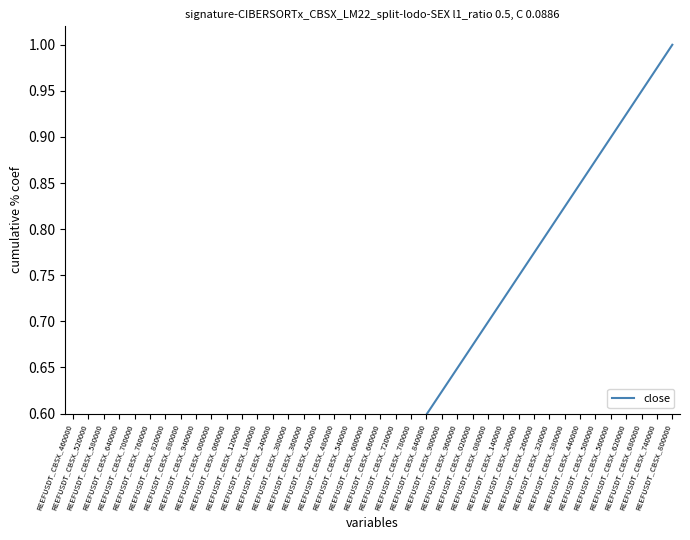

What is the approximate value at REEFUSDT_CBSX_000000?

0.2